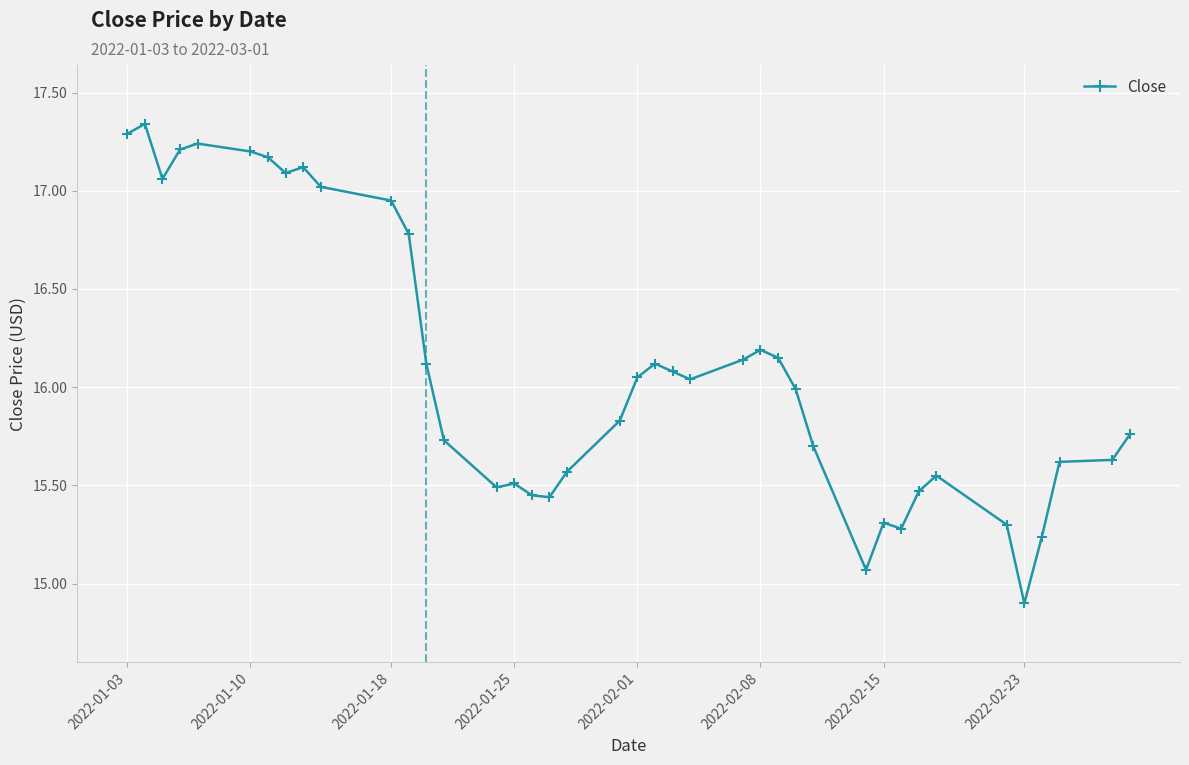

What is the difference between the maximum and minimum values?

2.4